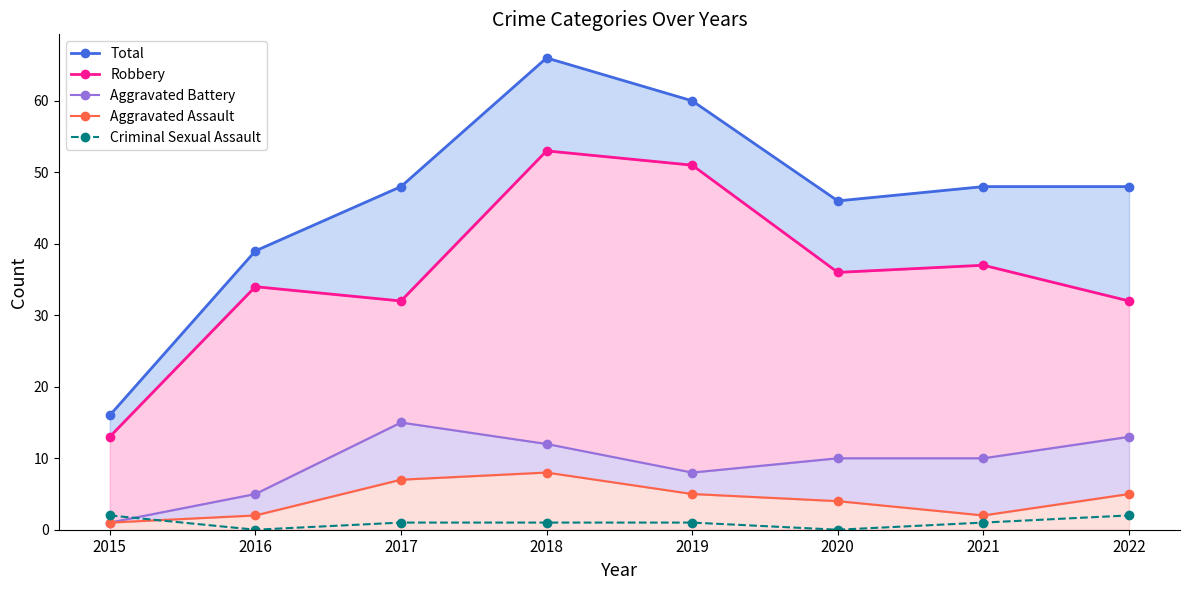

Where is the first local minimum for Aggravated Battery?

2019